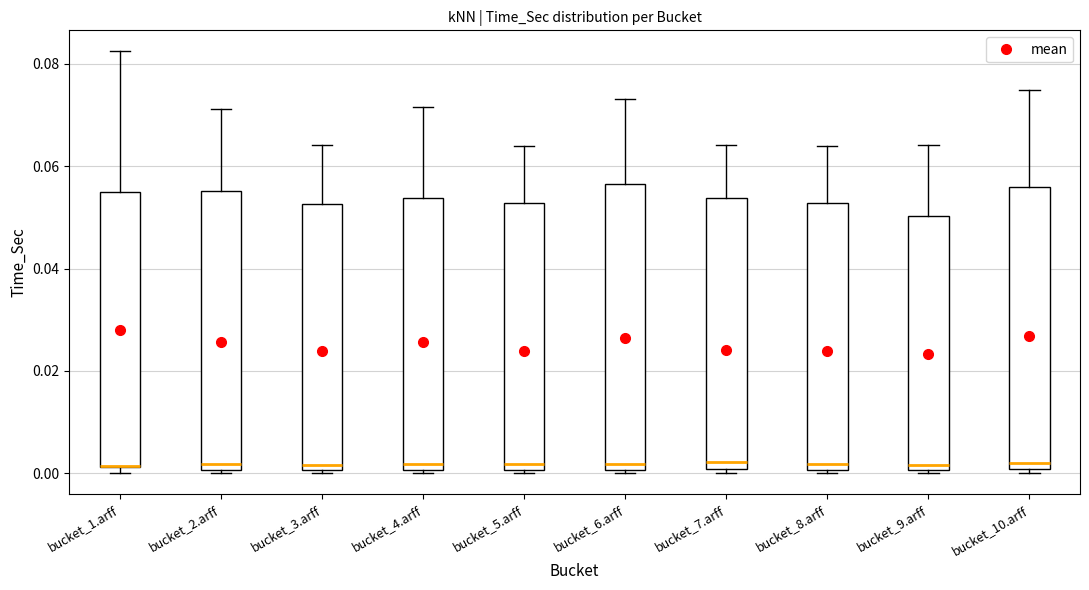

Reading left to right, read every box against the y-axis: the position of its median line, the range the box covers, and the ends of its whiskers. The values are not printed on the chart, so give them approximately, as read against the axis.

bucket_1.arff: median 0.002 (drawn on the box's lower edge), box 0.002 to 0.056, whiskers 0.000 to 0.082
bucket_2.arff: median 0.002, box 0.000 to 0.056, whiskers 0.000 to 0.072
bucket_3.arff: median 0.002, box 0.000 to 0.052, whiskers 0.000 to 0.064
bucket_4.arff: median 0.002, box 0.000 to 0.054, whiskers 0.000 (just below the box's lower edge) to 0.072
bucket_5.arff: median 0.002, box 0.000 to 0.052, whiskers 0.000 (just below the box's lower edge) to 0.064
bucket_6.arff: median 0.002, box 0.000 to 0.056, whiskers 0.000 (just below the box's lower edge) to 0.074
bucket_7.arff: median 0.002, box 0.000 to 0.054, whiskers 0.000 (just below the box's lower edge) to 0.064
bucket_8.arff: median 0.002, box 0.000 to 0.052, whiskers 0.000 (just below the box's lower edge) to 0.064
bucket_9.arff: median 0.002, box 0.000 to 0.050, whiskers 0.000 to 0.064
bucket_10.arff: median 0.002, box 0.000 to 0.056, whiskers 0.000 (just below the box's lower edge) to 0.074